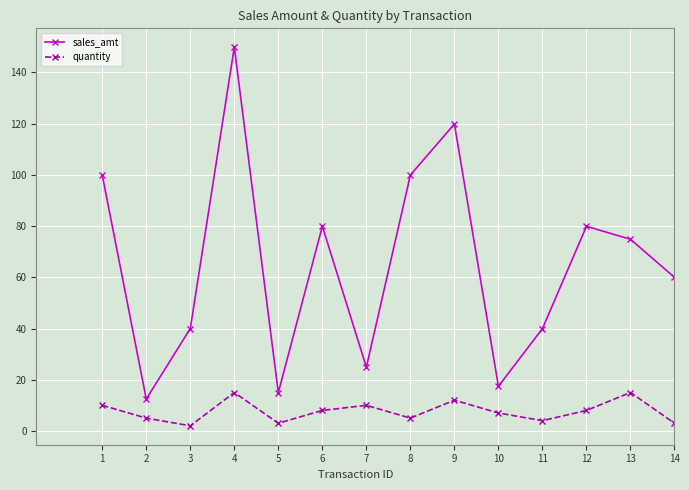

Where is the first local minimum for sales_amt?

2